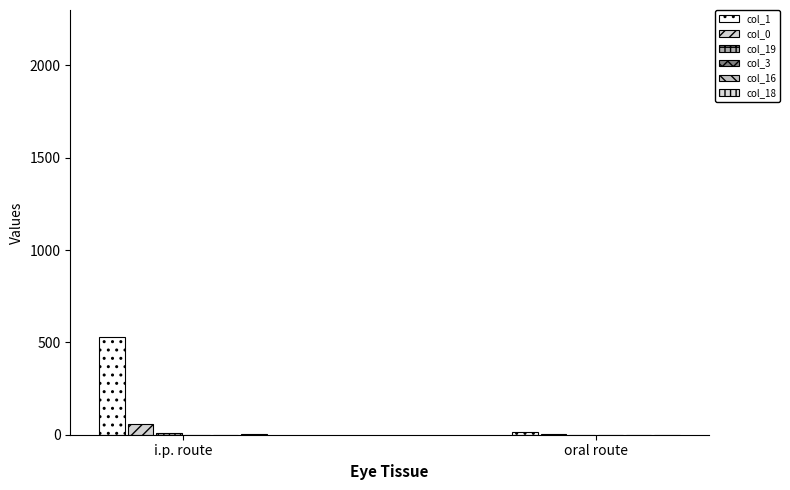

Rank the series at oral route from lowest to highest value.

col_3, col_16, col_18, col_19, col_0, col_1